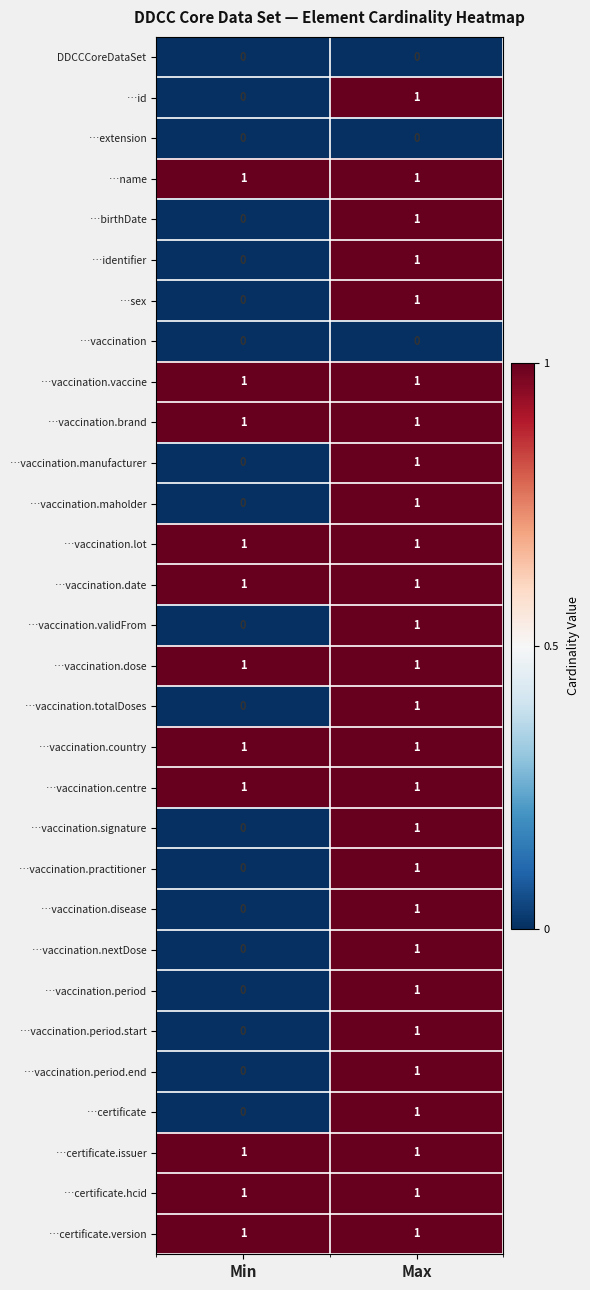

Count the number of categories in the chart.

2